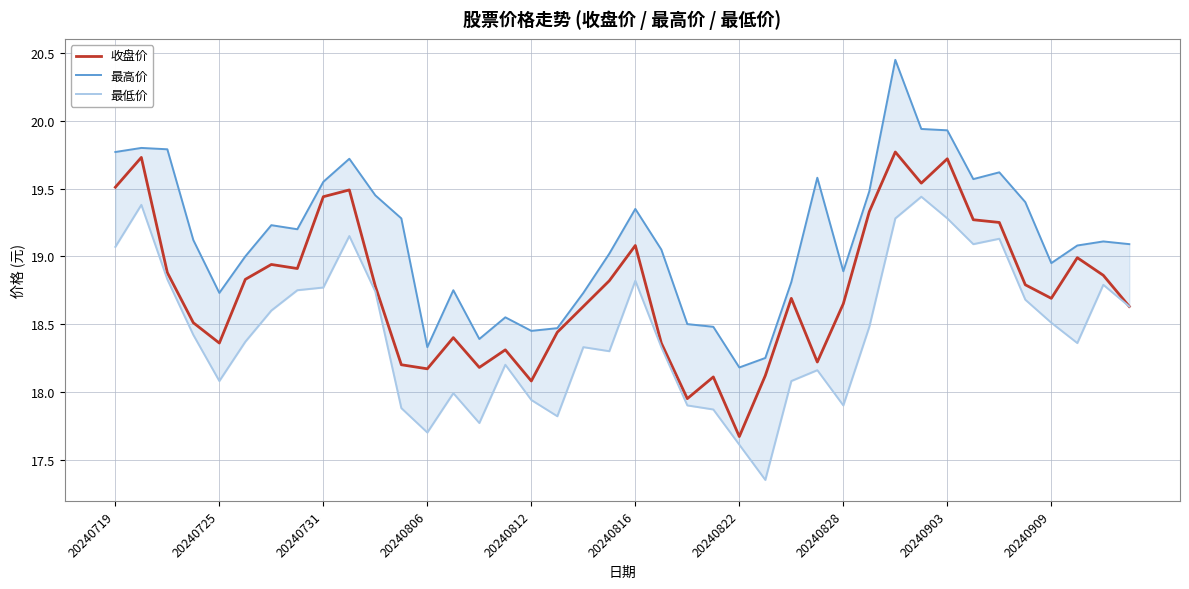

Where does the 收盘价 series first go above 18?

20240719